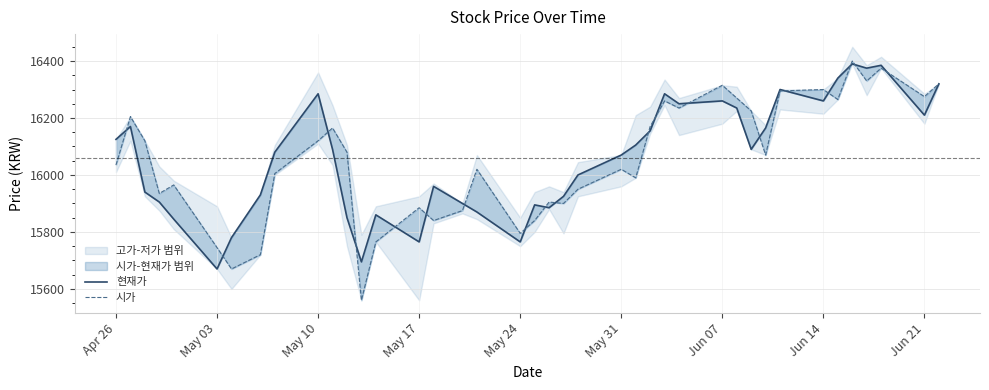

Count the number of categories in the chart.

40